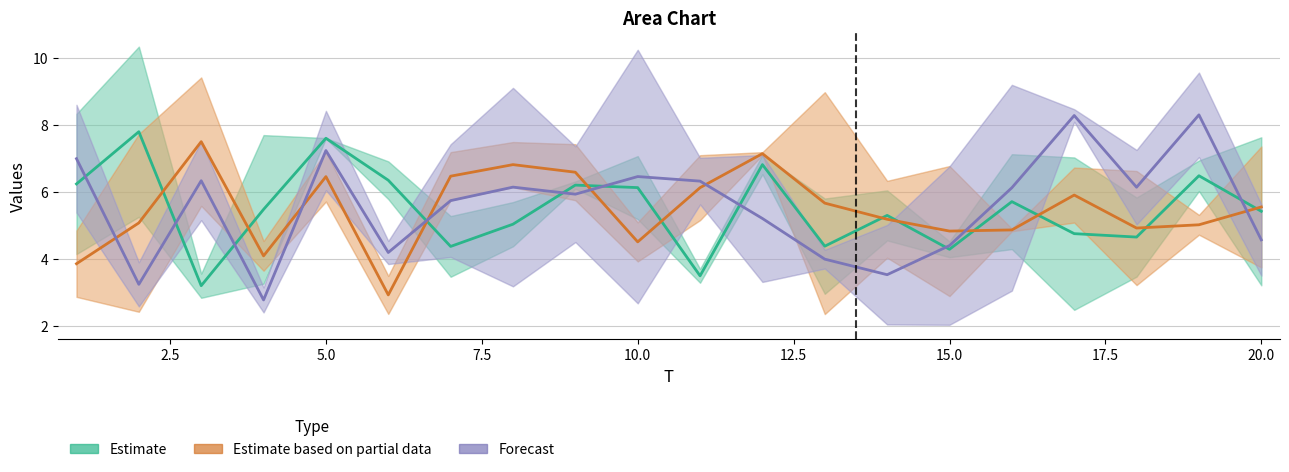

Which series has the largest range (max minus min)?

Forecast